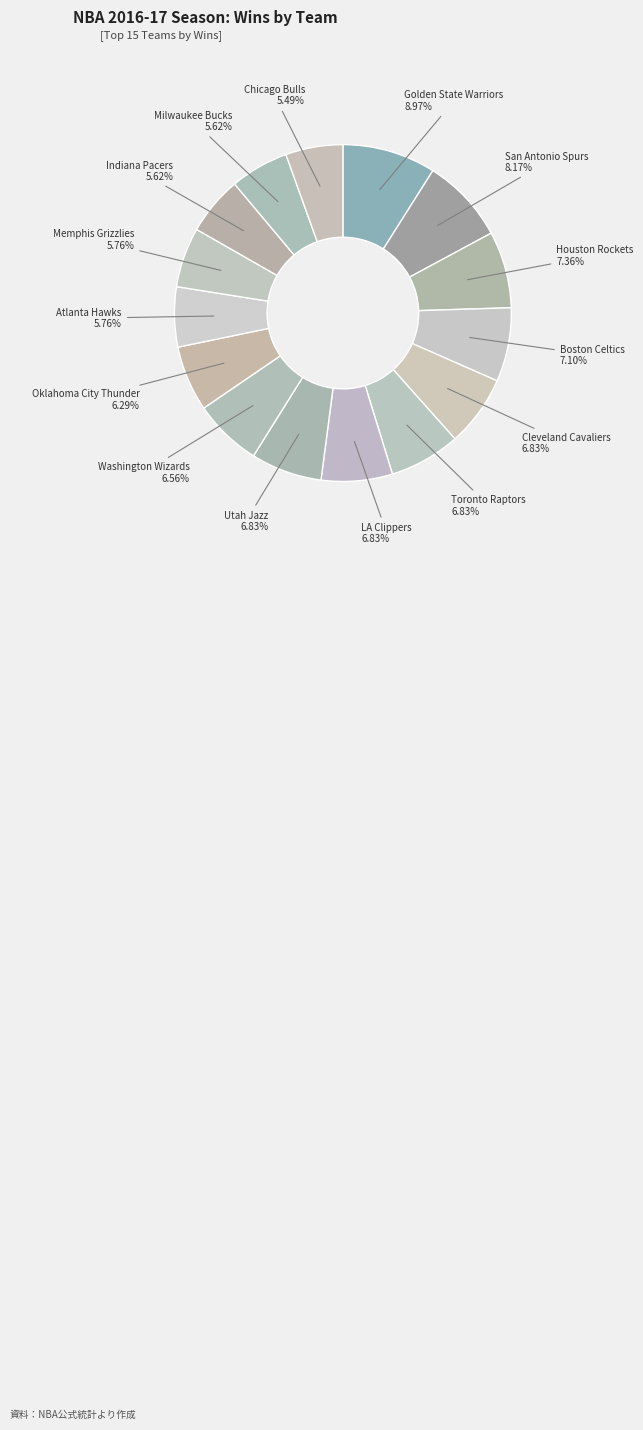

What percentage do Golden State Warriors and Cleveland Cavaliers together represent?

15.8%